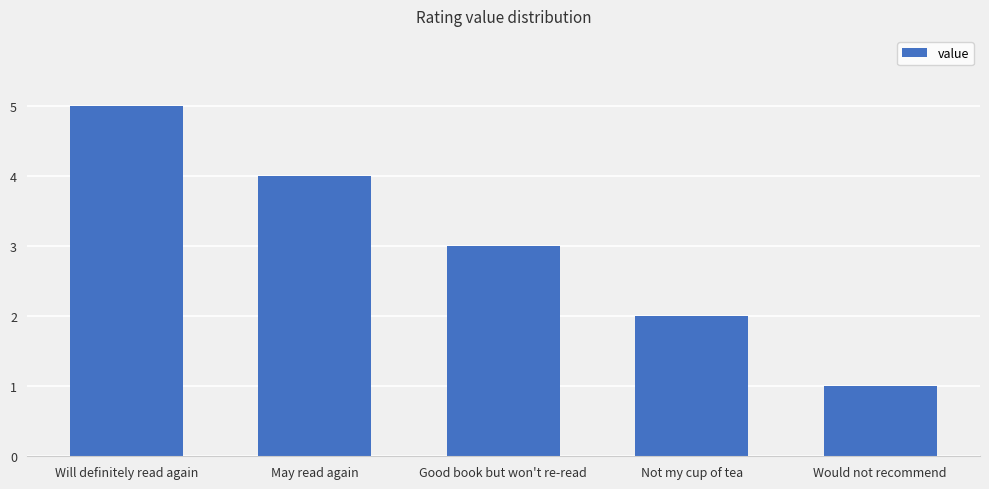

List the labels in order of value, smallest first.

Would not recommend, Not my cup of tea, Good book but won't re-read, May read again, Will definitely read again